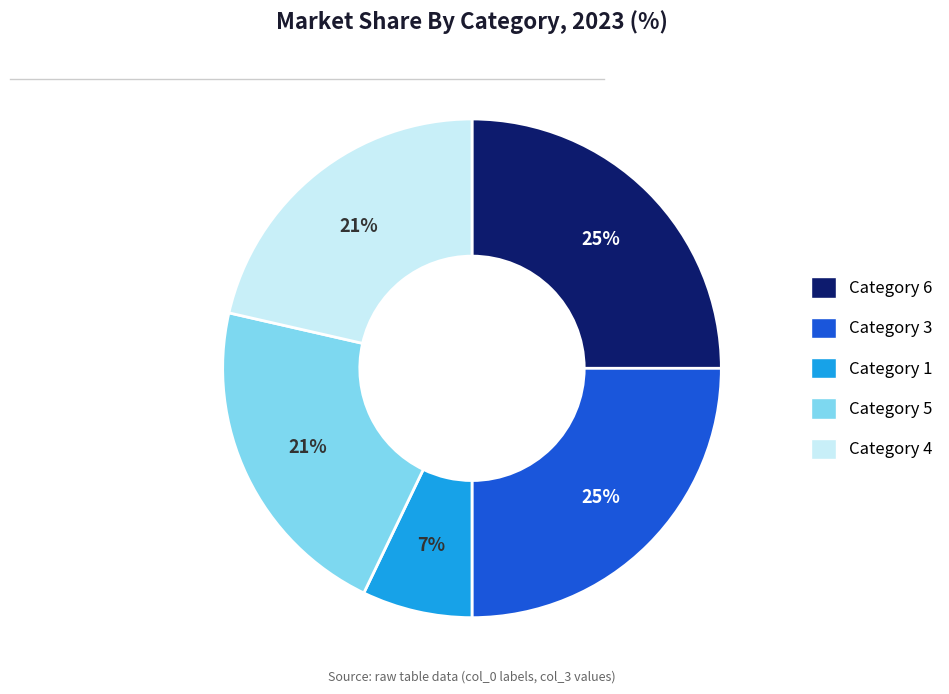

Is there any slice that represents more than half of the pie?

No